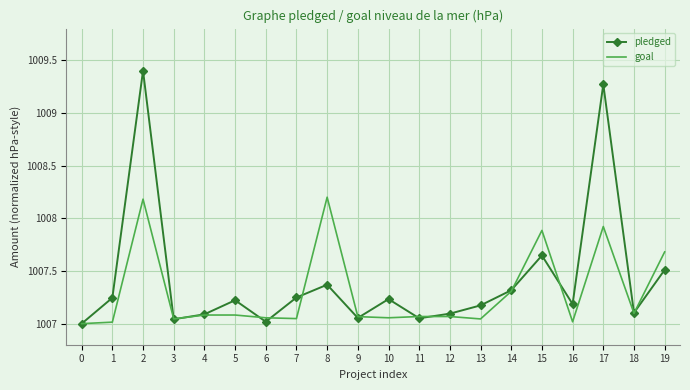

True or false: goal has a value of 324.4 at 8.

False